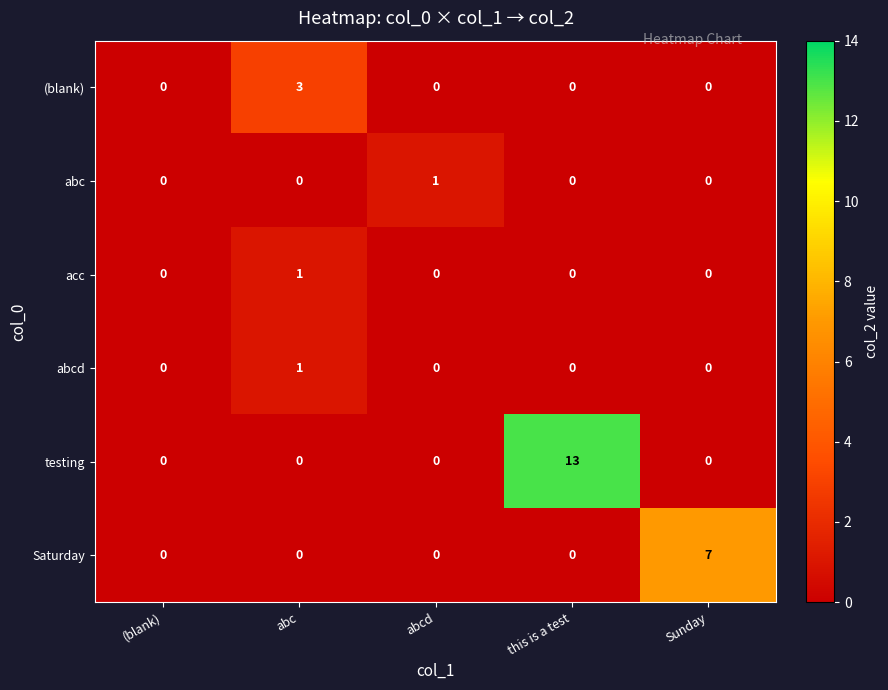

Count the number of data series in this chart.

6